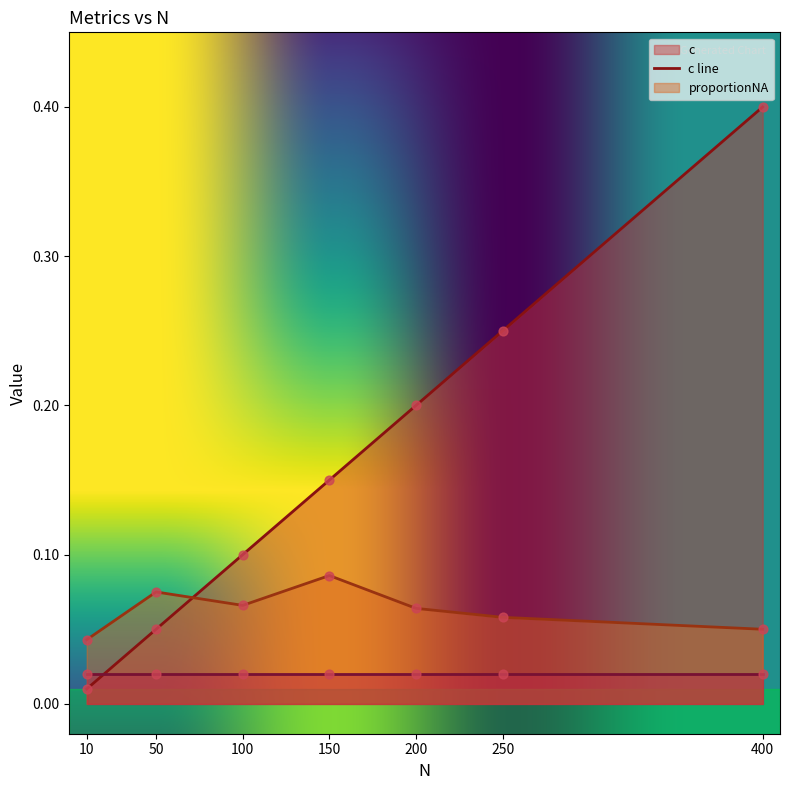

Which series has the largest total across all categories?

c